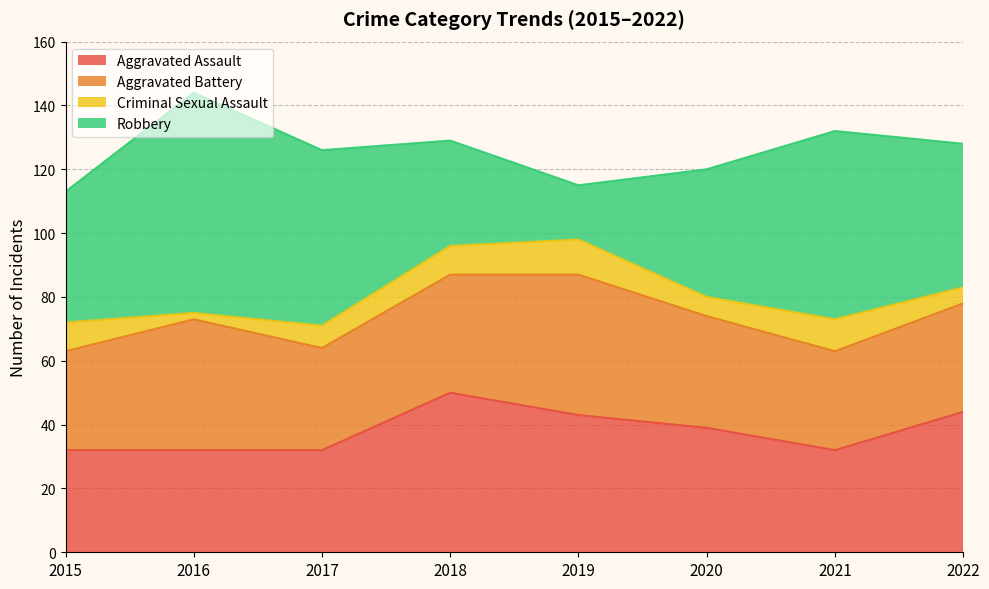

How many interior local valleys does the Aggravated Assault series have?

1